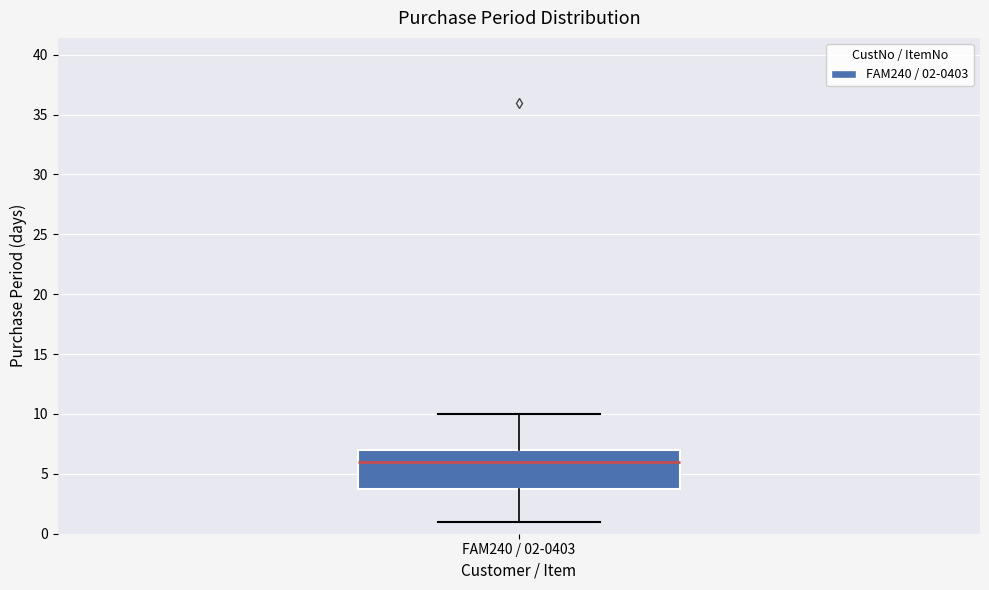

Transcribe this box plot: give where the median line is, the range the box spans, and where the two whiskers end, as read against the y-axis. The values are not printed on the chart, so give them approximately, as read against the axis.

median 6, box 4 to 7, whiskers 1 to 10